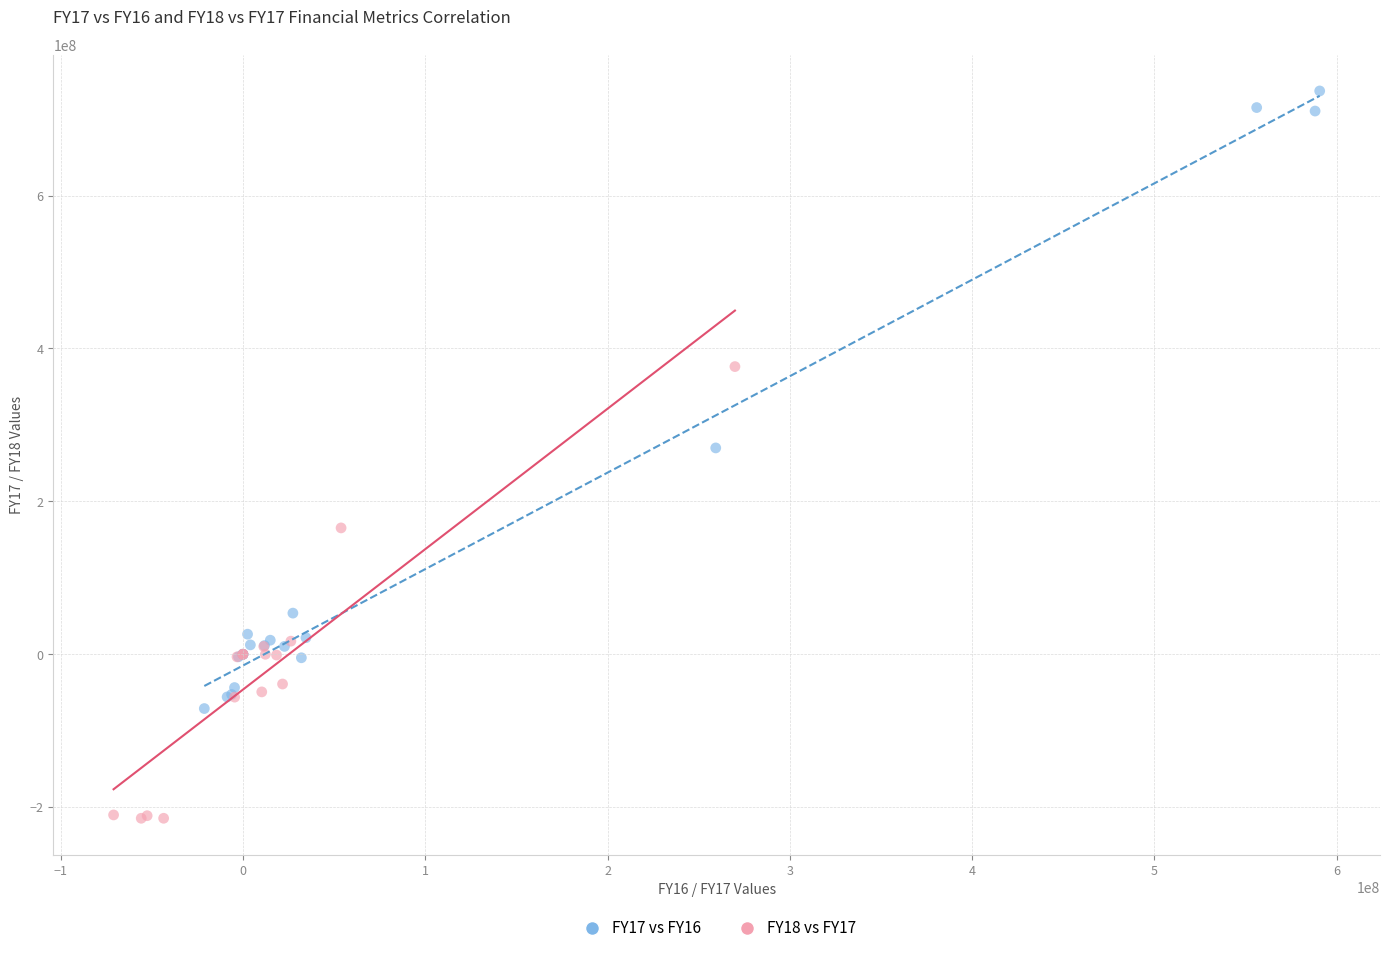

Which series contains the lowest Y value?

FY18 vs FY17